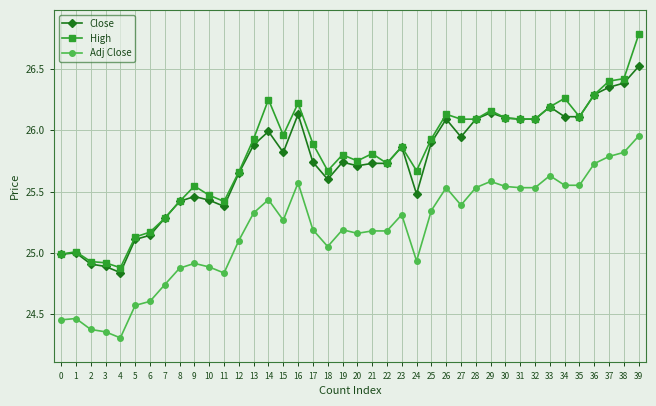

True or false: Close has more than 0 points higher than both neighbors.

True